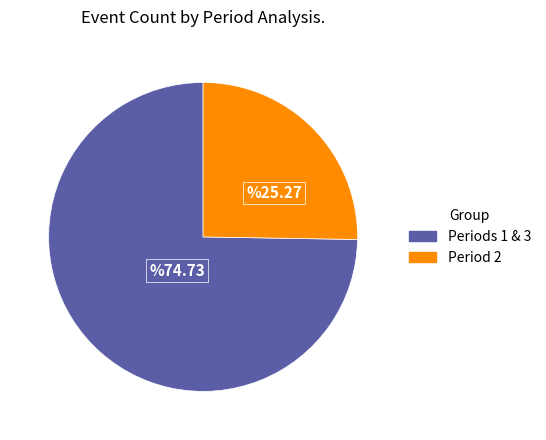

Is there any slice that represents more than half of the pie?

Yes